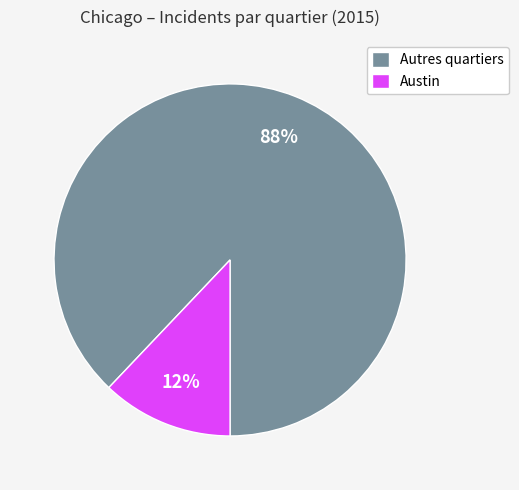

Do Austin and Autres quartiers together represent more than half of the pie?

Yes